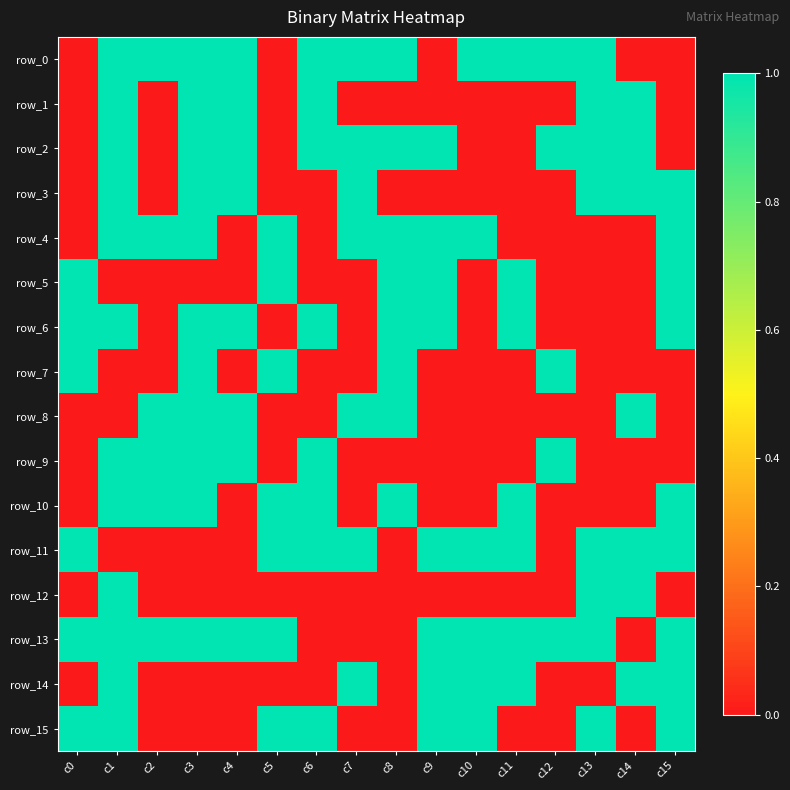

Reading left to right, what are all the values shown in this chart?

row_0: 0	1	1	1	1	0	1	1	1	0	1	1	1	1	0	0
row_1: 0	1	0	1	1	0	1	0	0	0	0	0	0	1	1	0
row_2: 0	1	0	1	1	0	1	1	1	1	0	0	1	1	1	0
row_3: 0	1	0	1	1	0	0	1	0	0	0	0	0	1	1	1
row_4: 0	1	1	1	0	1	0	1	1	1	1	0	0	0	0	1
row_5: 1	0	0	0	0	1	0	0	1	1	0	1	0	0	0	1
row_6: 1	1	0	1	1	0	1	0	1	1	0	1	0	0	0	1
row_7: 1	0	0	1	0	1	0	0	1	0	0	0	1	0	0	0
row_8: 0	0	1	1	1	0	0	1	1	0	0	0	0	0	1	0
row_9: 0	1	1	1	1	0	1	0	0	0	0	0	1	0	0	0
row_10: 0	1	1	1	0	1	1	0	1	0	0	1	0	0	0	1
row_11: 1	0	0	0	0	1	1	1	0	1	1	1	0	1	1	1
row_12: 0	1	0	0	0	0	0	0	0	0	0	0	0	1	1	0
row_13: 1	1	1	1	1	1	0	0	0	1	1	1	1	1	0	1
row_14: 0	1	0	0	0	0	0	1	0	1	1	1	0	0	1	1
row_15: 1	1	0	0	0	1	1	0	0	1	1	0	0	1	0	1